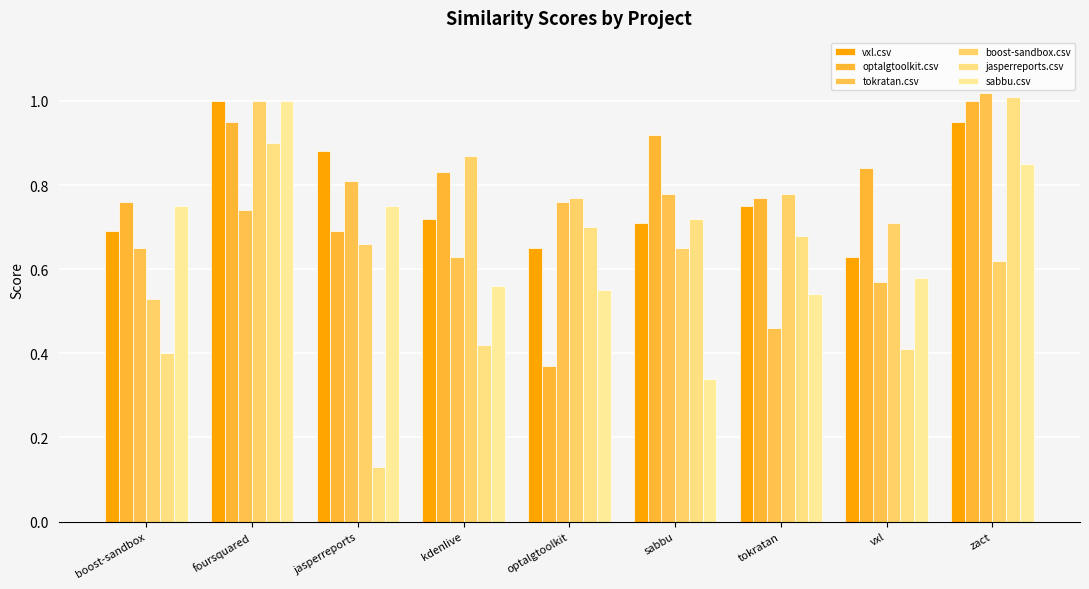

At which category is the sum across all series the highest?

foursquared